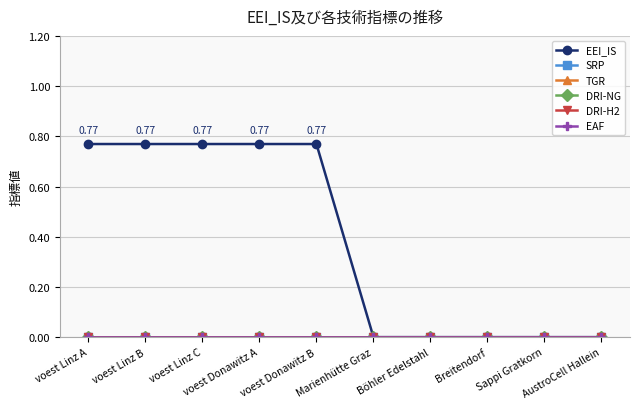

True or false: DRI-NG has a value of 0.0 at Böhler Edelstahl.

True